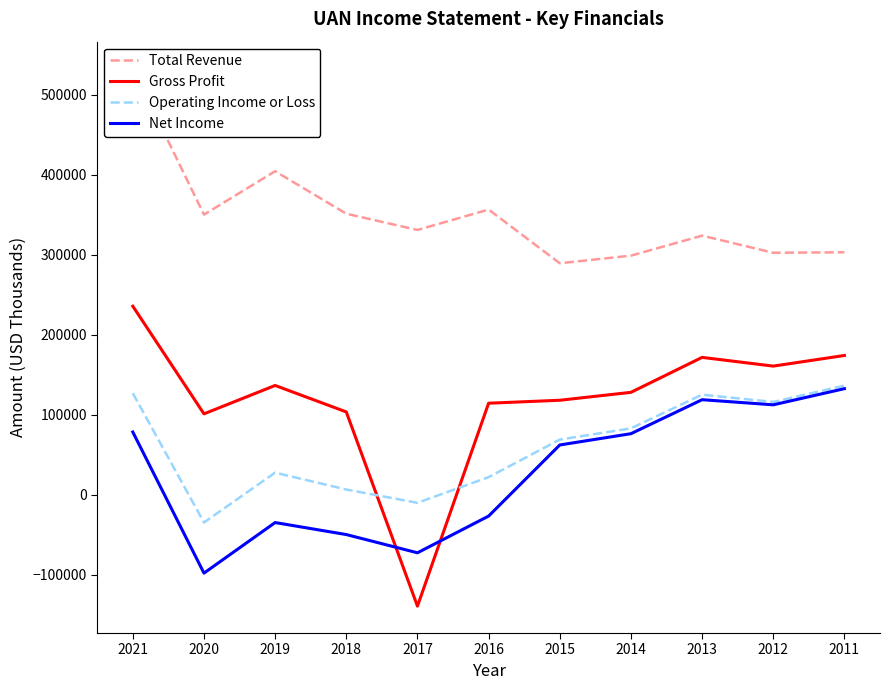

At which category does Total Revenue reach its first local peak?

2019